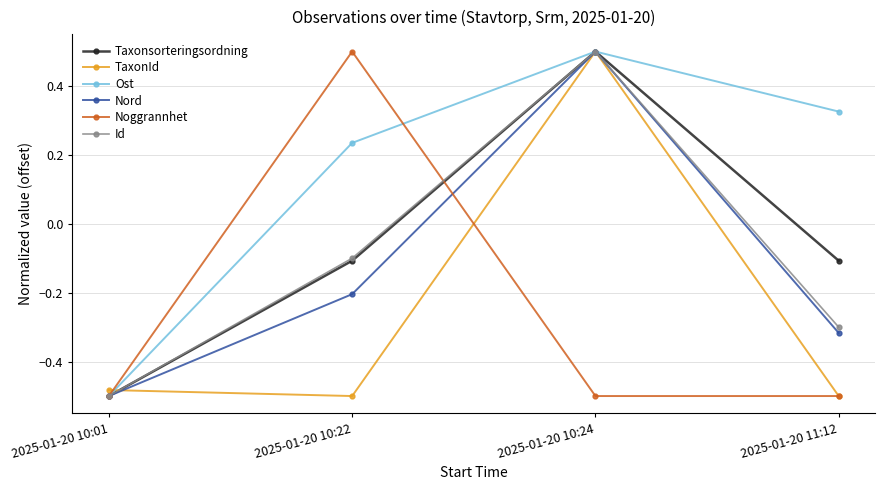

How many distinct data groups are displayed?

6